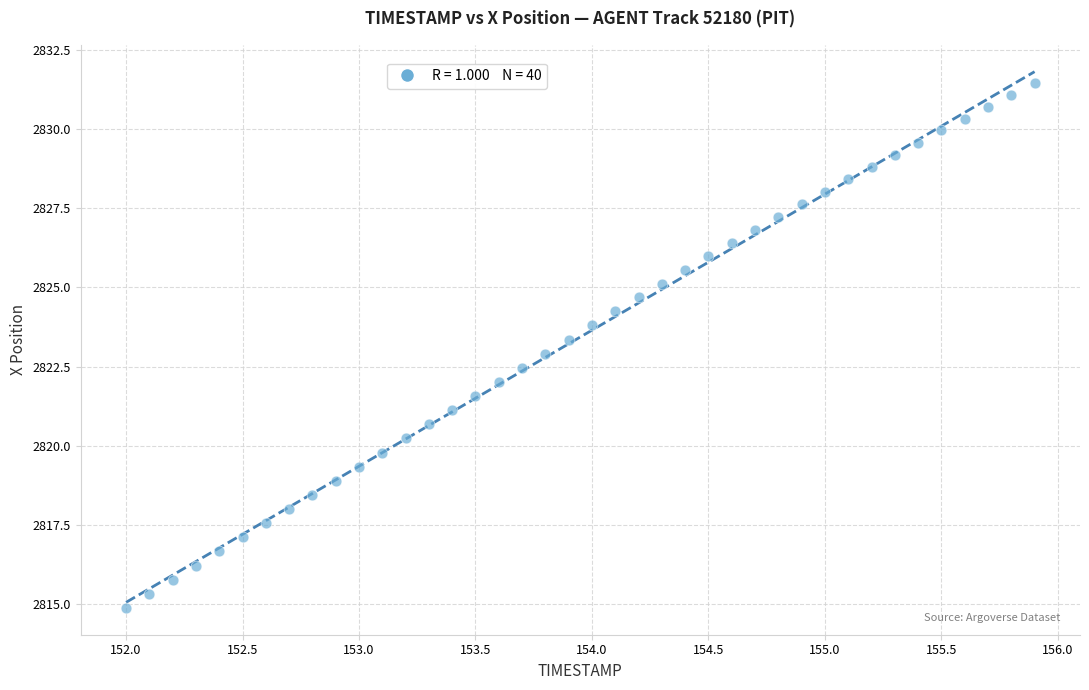

What is the range of X values (max minus min)?

3.9